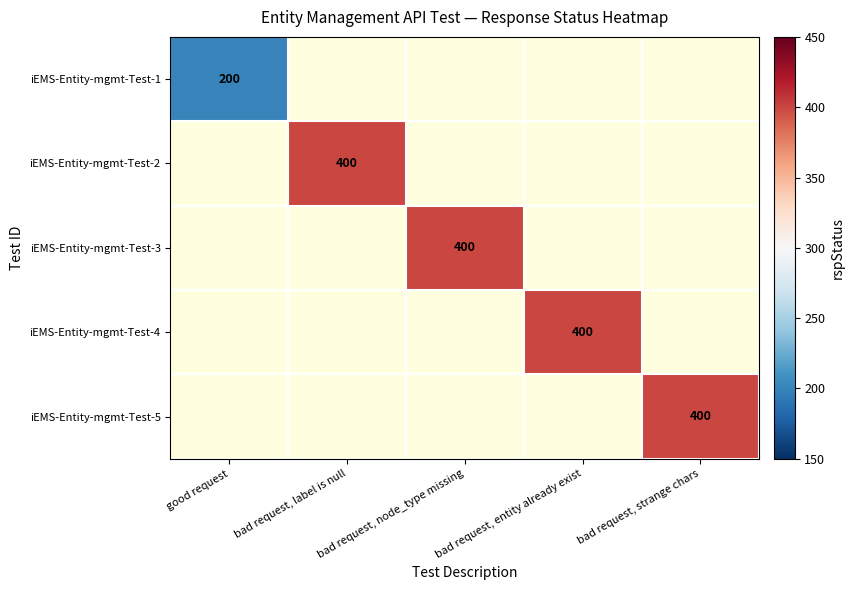

List the series in order of their peak value, lowest first.

iEMS-Entity-mgmt-Test-1, iEMS-Entity-mgmt-Test-2, iEMS-Entity-mgmt-Test-3, iEMS-Entity-mgmt-Test-4, iEMS-Entity-mgmt-Test-5